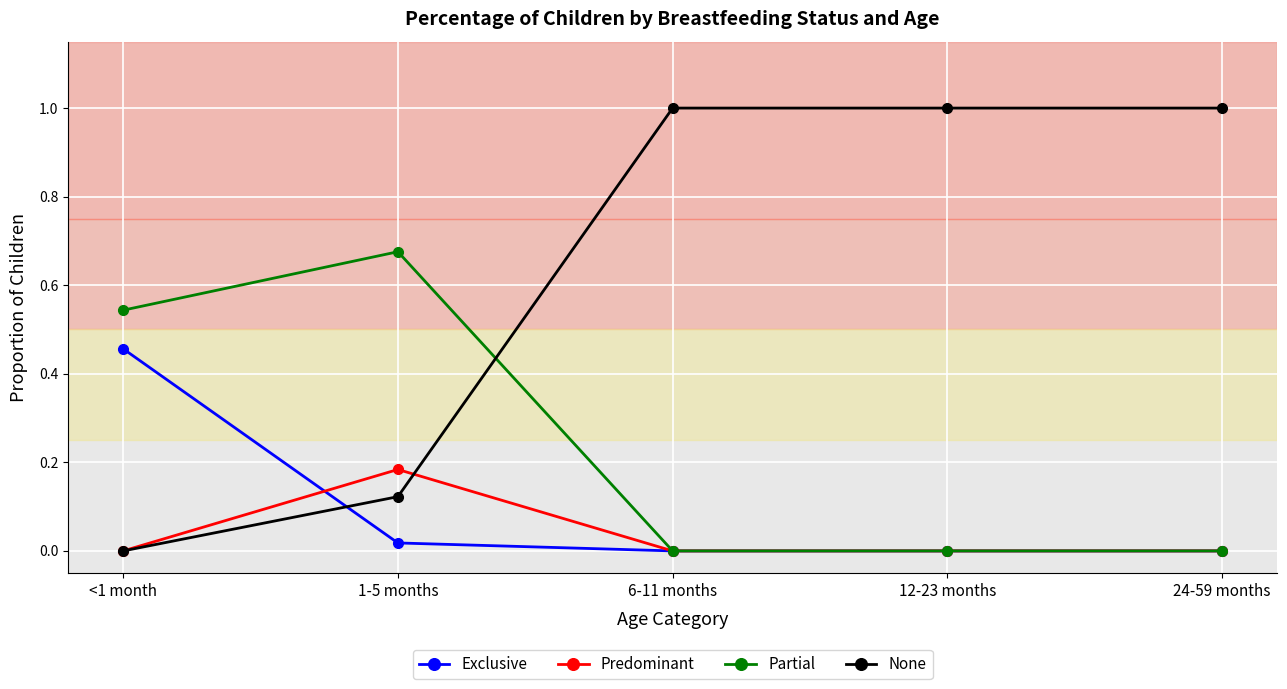

True or false: None and Partial cross at least once.

True